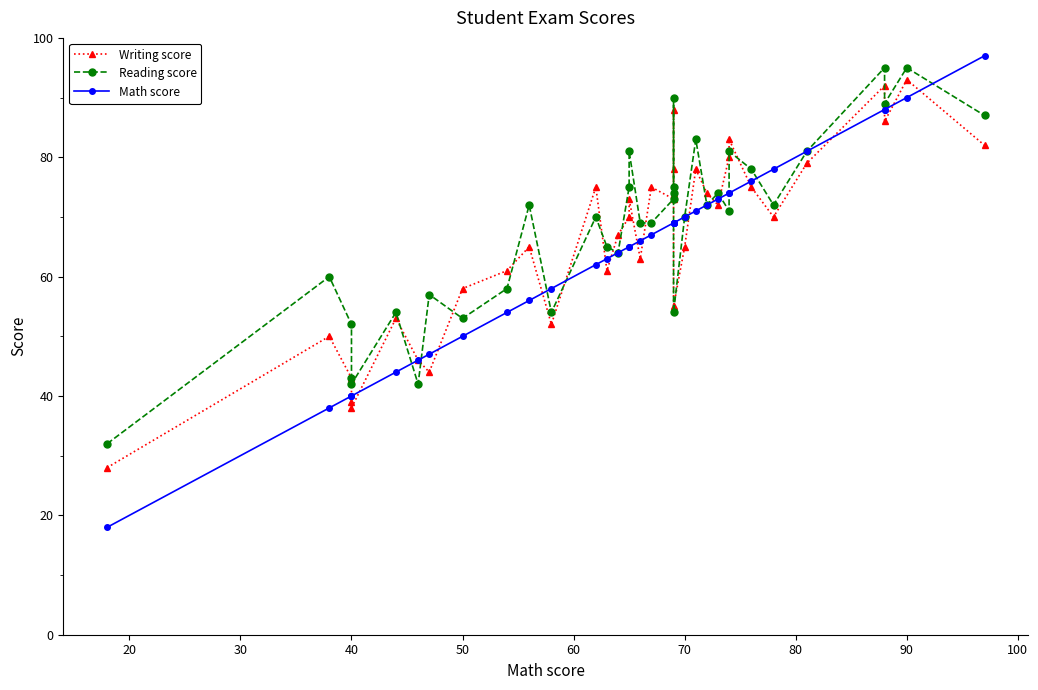

Which series has the widest spread of values?

Math score